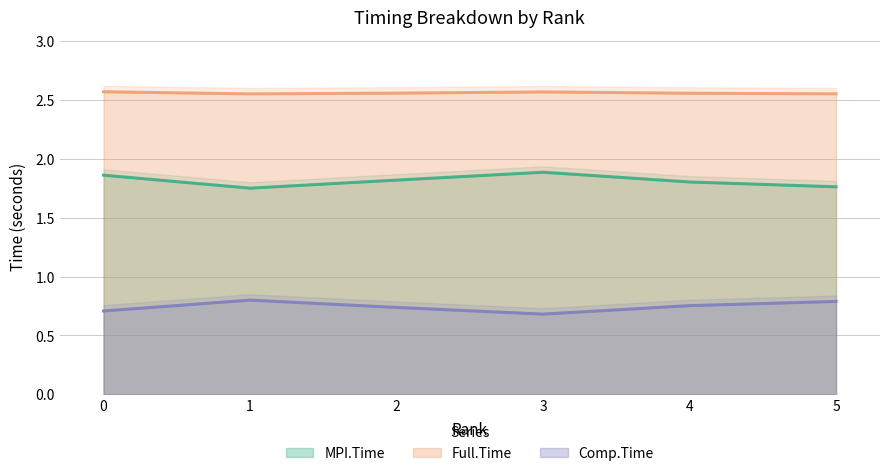

What is the sum of all Full.Time values?

15.4